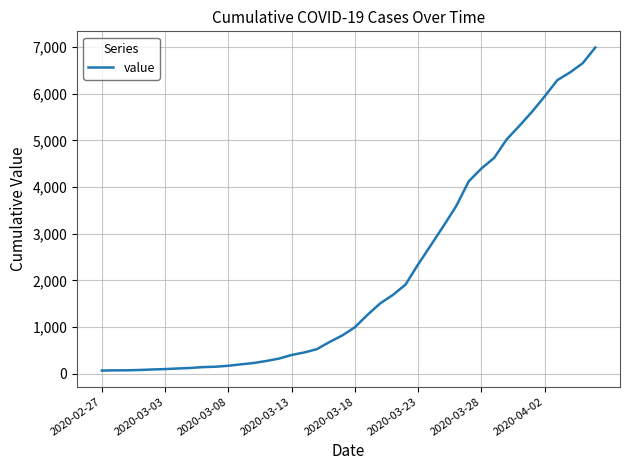

What is the difference between the maximum and minimum values?

6931